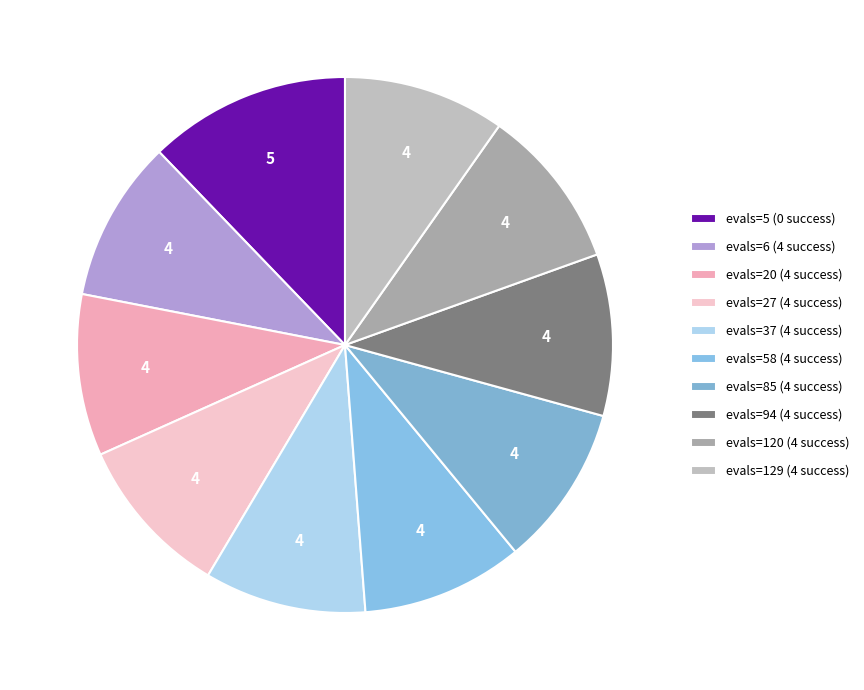

What percentage is NOT represented by evals=85 (4 success)?

90.2%